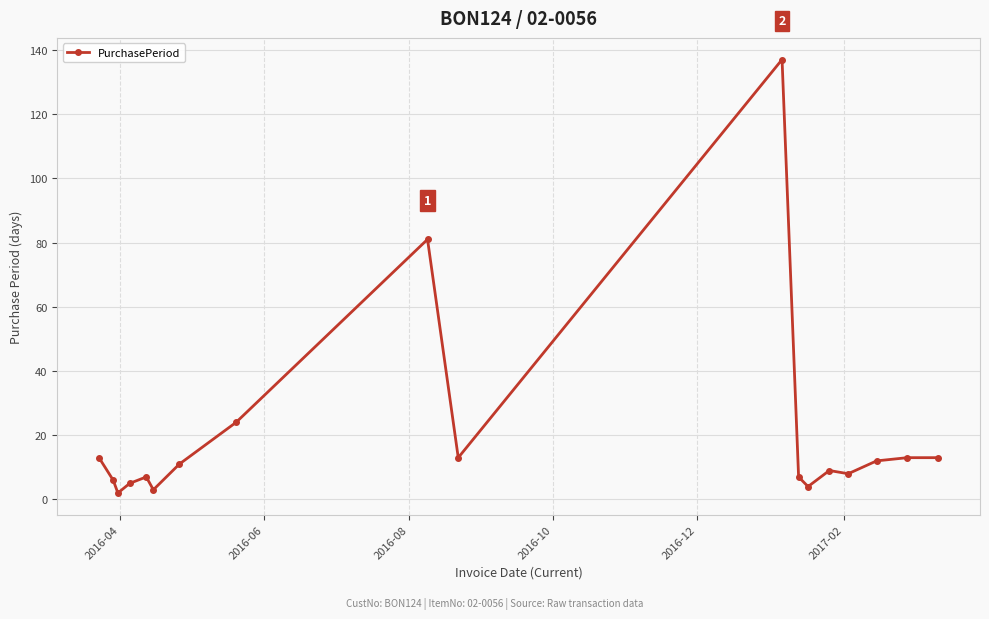

True or false: there are more than 1 points higher than both neighbors.

True